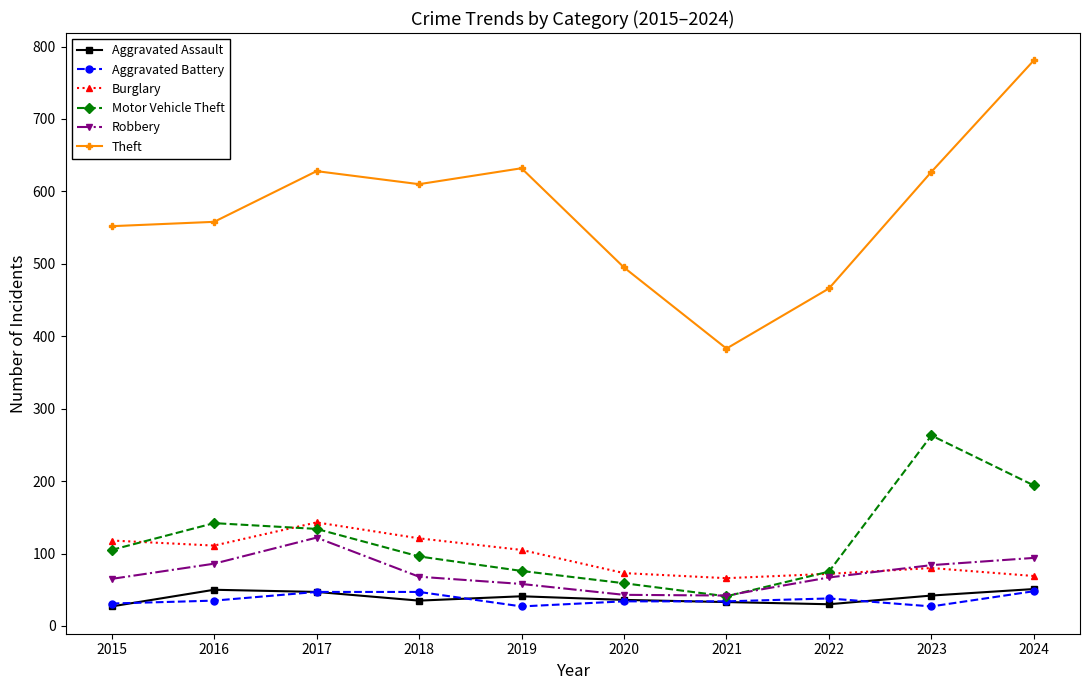

True or false: Robbery has a value of 86 at 2016.

True